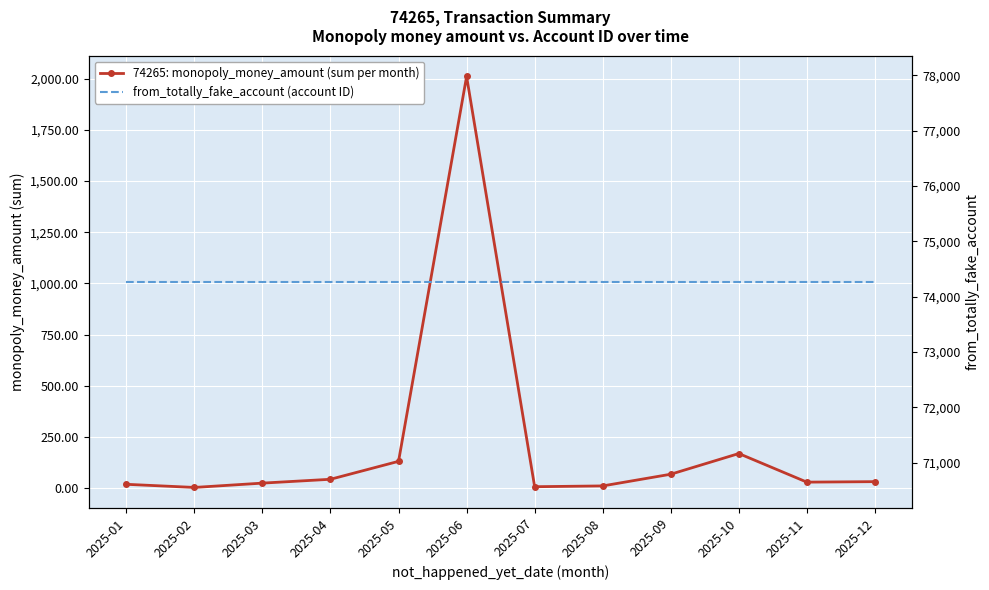

True or false: from_totally_fake_account (account ID) has more than 2 interior local peaks.

False